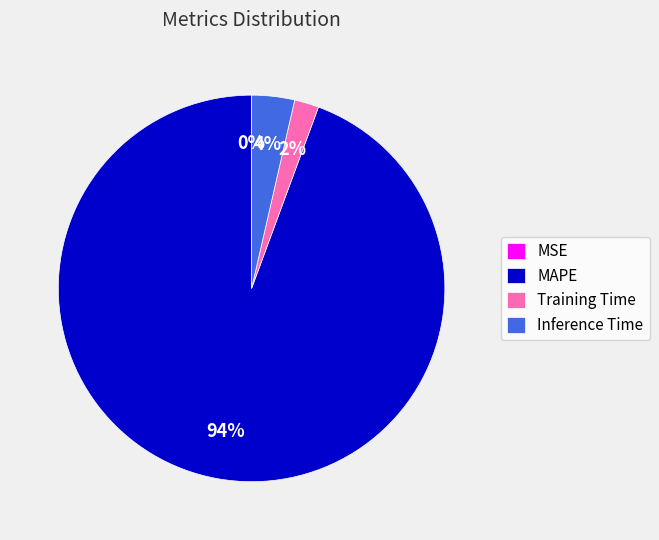

Does any single category account for the majority?

Yes